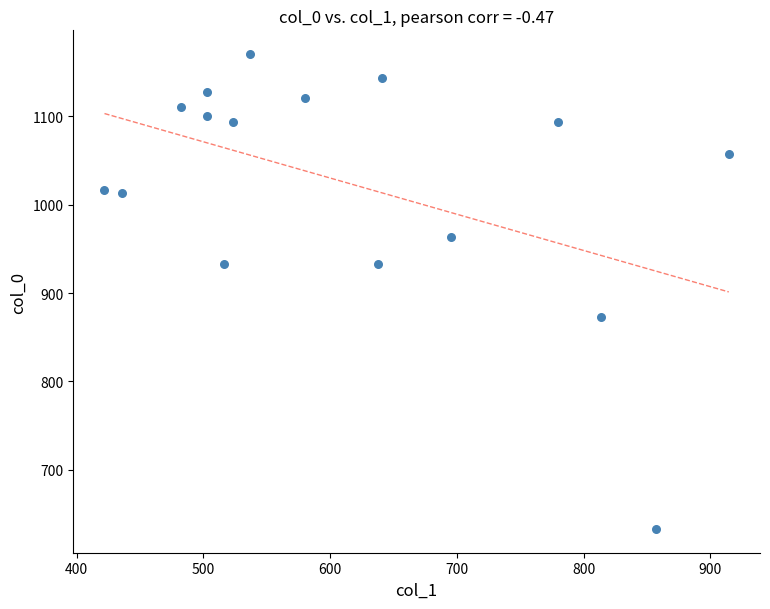

What is the range of Y values (max minus min)?

536.7